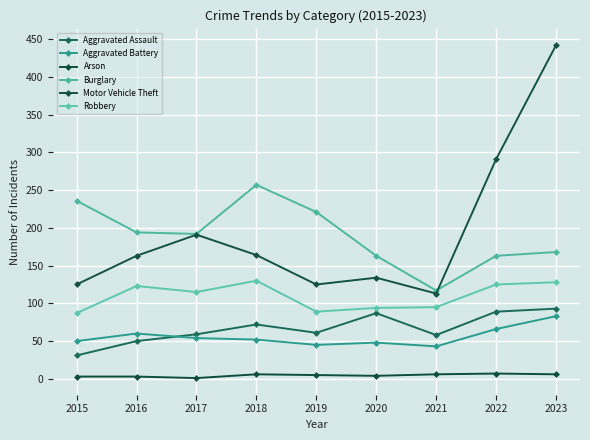

At which label is Robbery closest to 108?

2017